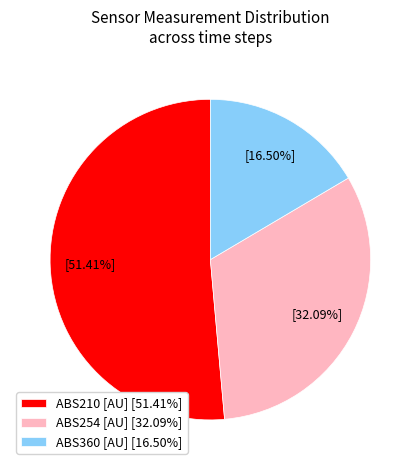

Combined, do ABS254 [AU] [32.09%] and ABS210 [AU] [51.41%] account for over 50%?

Yes